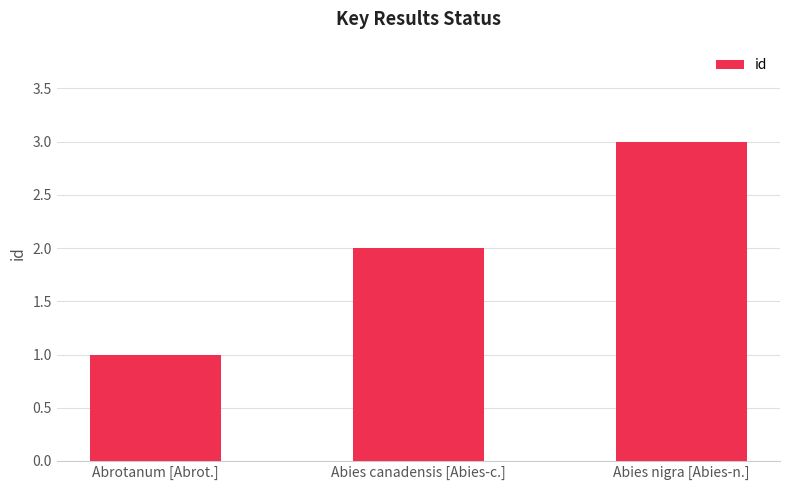

The chart shows a value of 1 at Abies nigra [Abies-n.]. True or false?

False